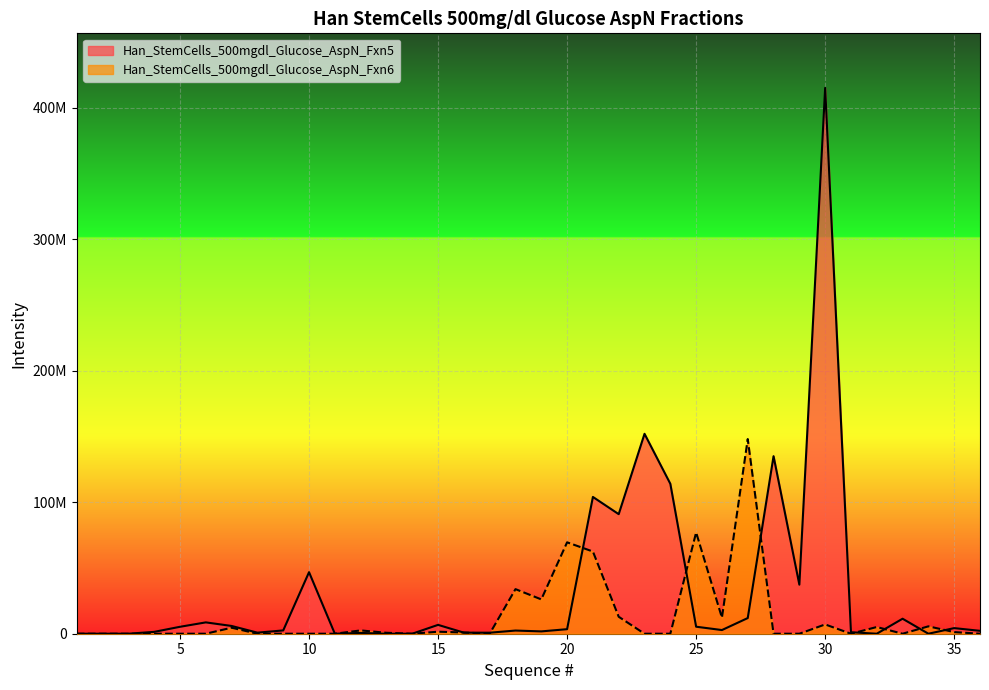

Count the number of values greater than 0.

17